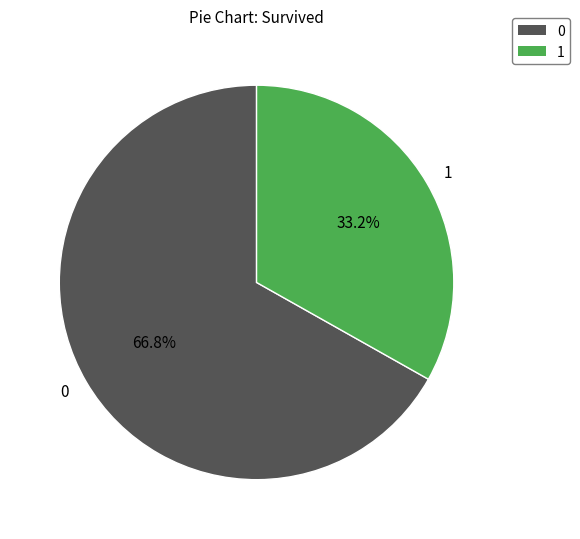

What percentage is NOT represented by 1?

66.8%